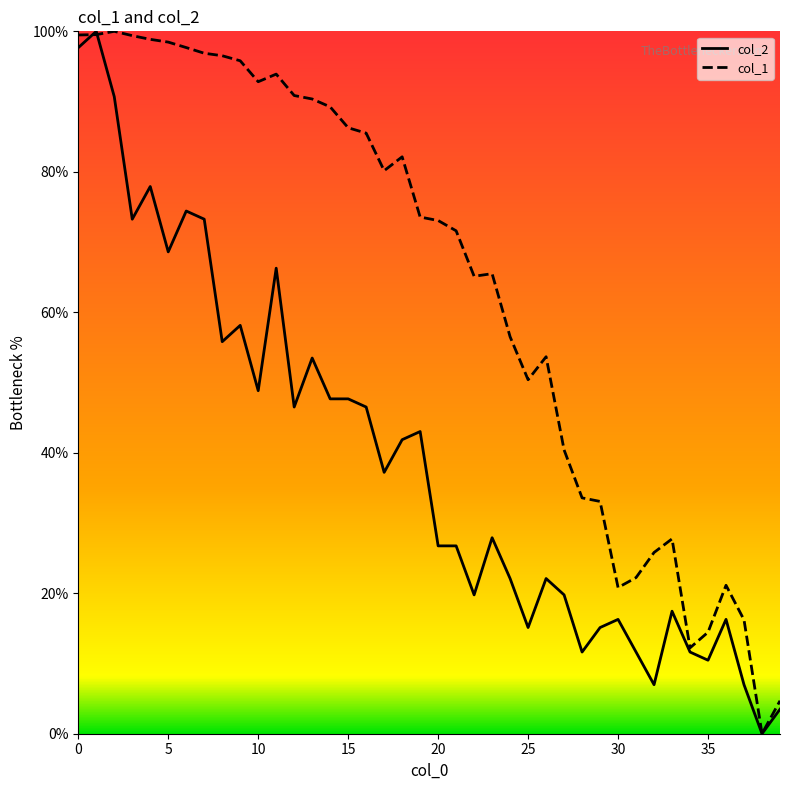

The col_2 series shows 31.4 at 15. True or false?

False